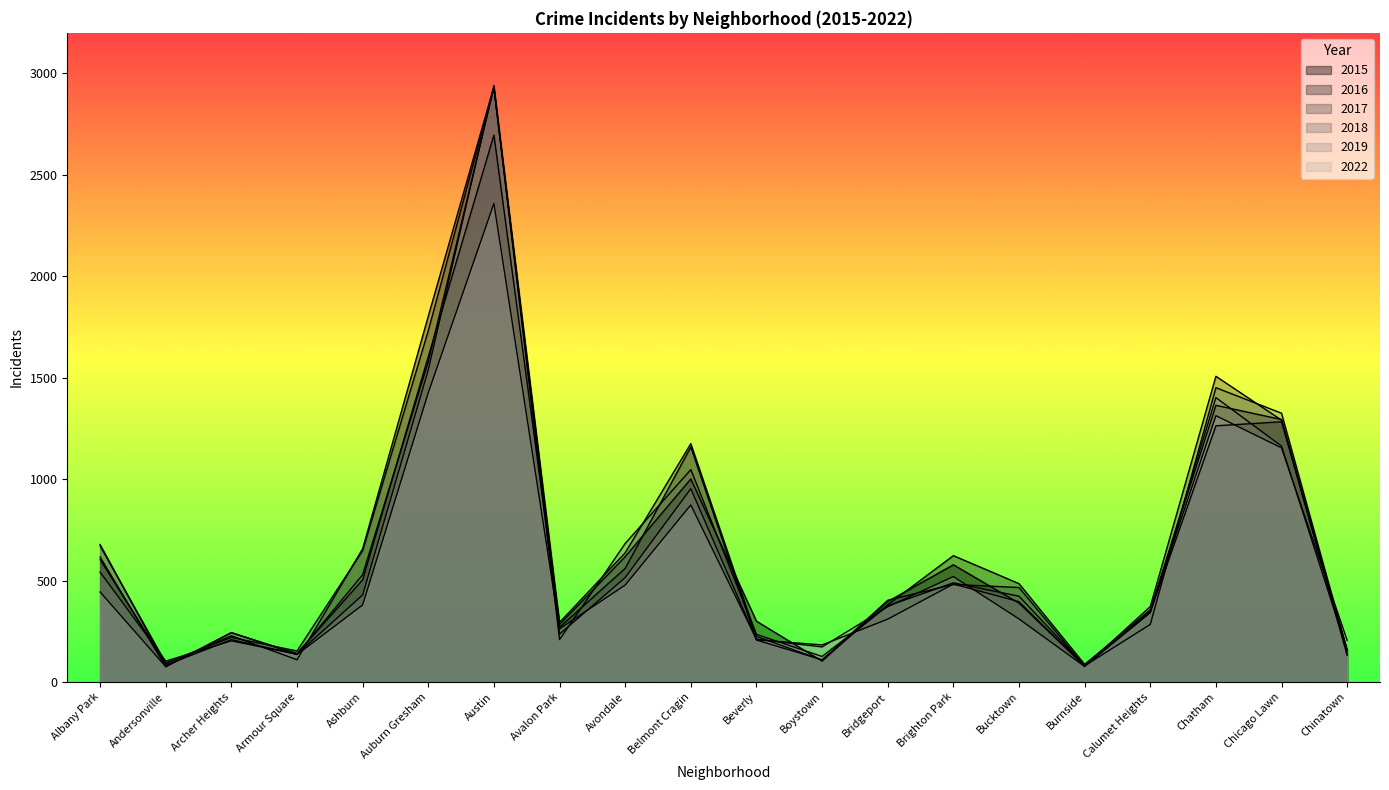

What is the highest value of the 2017 series?

2929